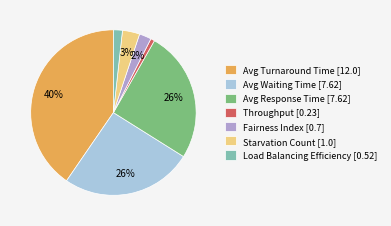

Is it true that Throughput [0.23] is 6% of the pie?

False